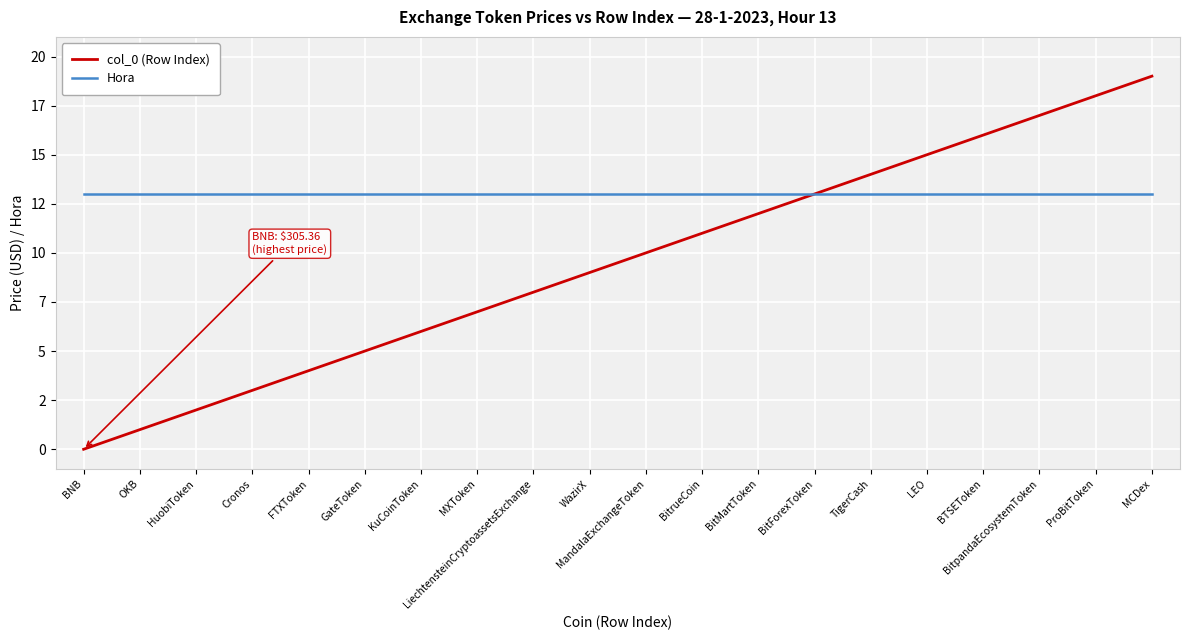

What is the total value across all series at KuCoinToken?

19